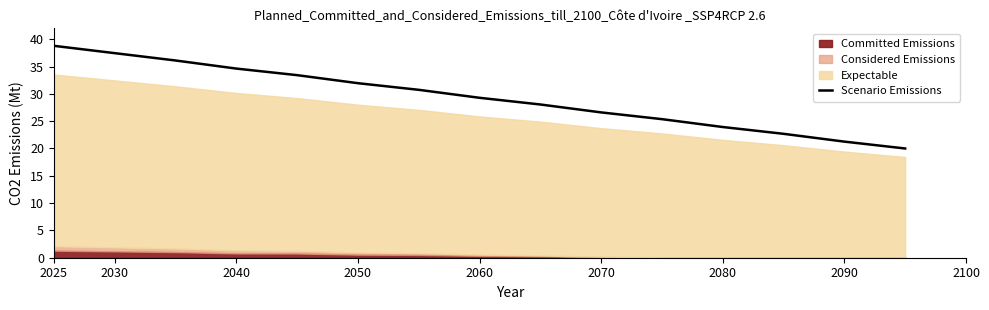

What is the average value?

29.4